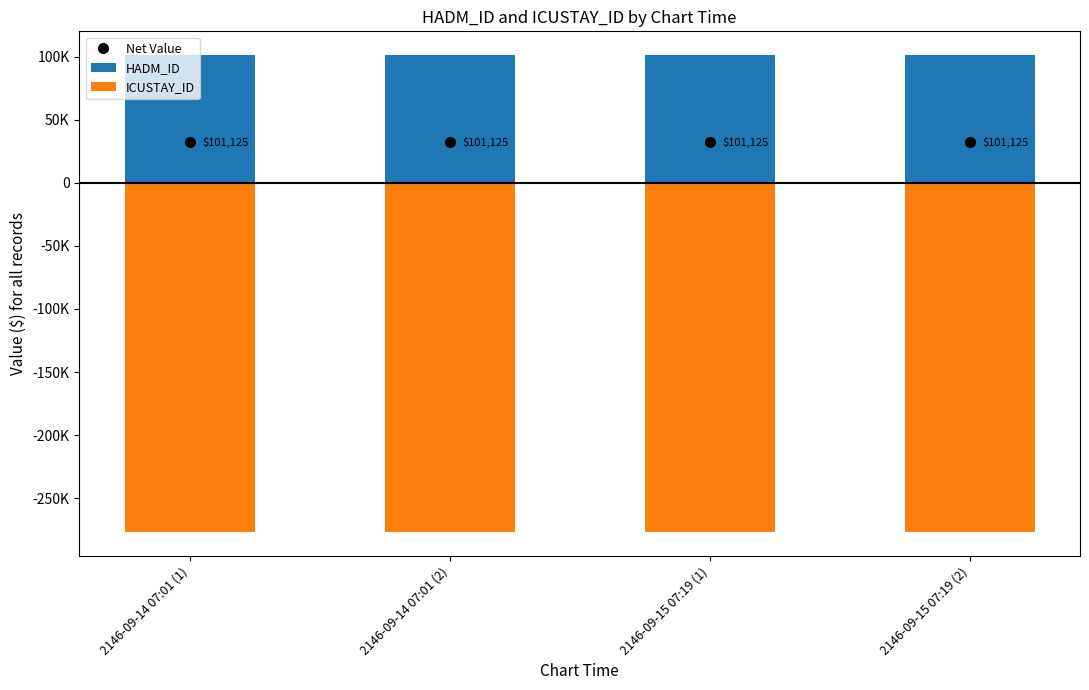

Reading left to right, transcribe all the data shown in this chart.

HADM_ID: 2146-09-14 07:01 (1)=101125	2146-09-14 07:01 (2)=101125	2146-09-15 07:19 (1)=101125	2146-09-15 07:19 (2)=101125
ICUSTAY_ID: 2146-09-14 07:01 (1)=-276790	2146-09-14 07:01 (2)=-276790	2146-09-15 07:19 (1)=-276790	2146-09-15 07:19 (2)=-276790